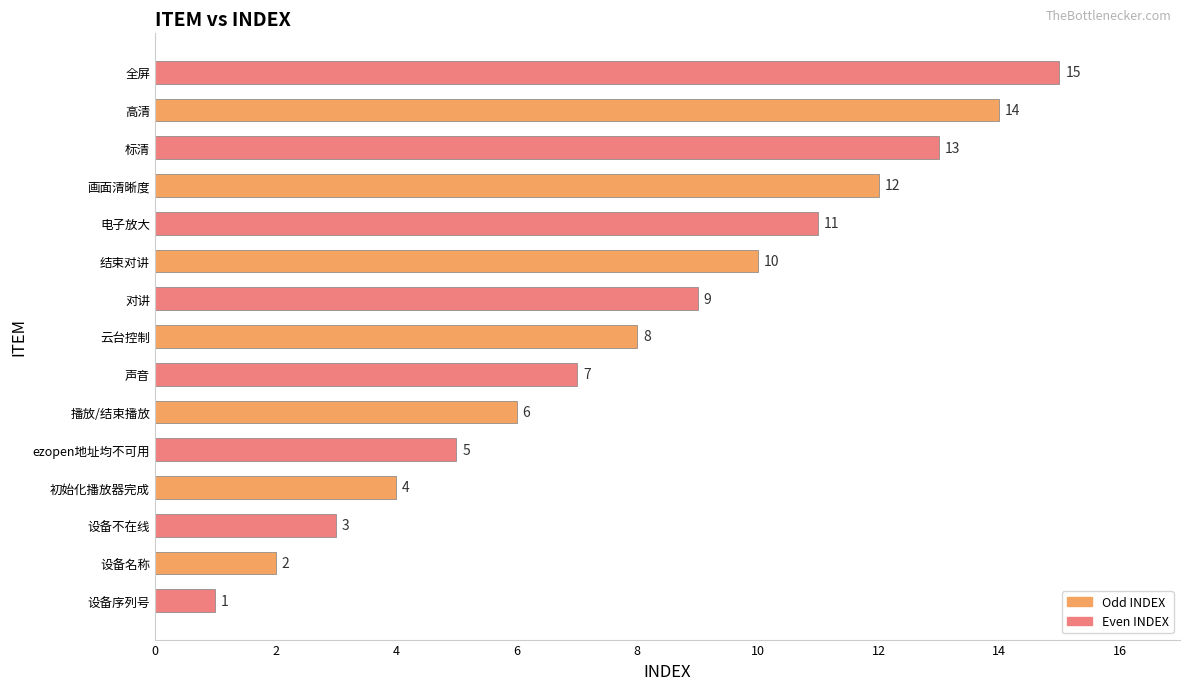

How many data points are less than 8?

7